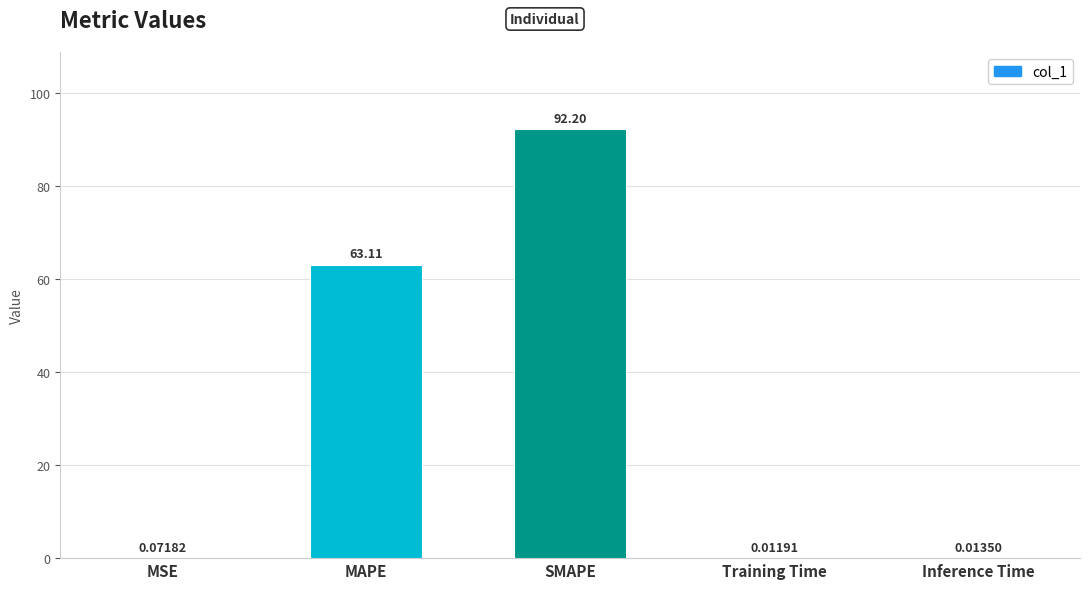

What is the difference between the values at Inference Time and SMAPE?

92.2